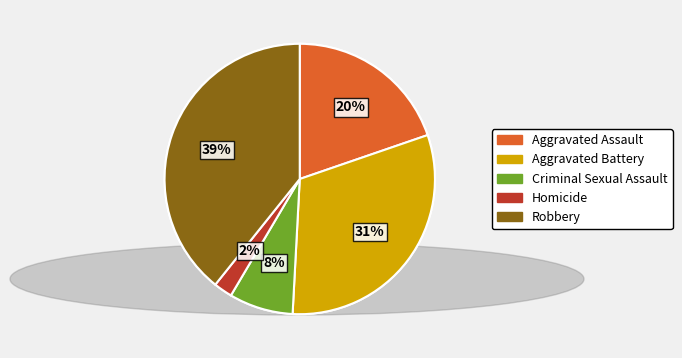

Does Aggravated Battery account for over 50% of the chart?

No